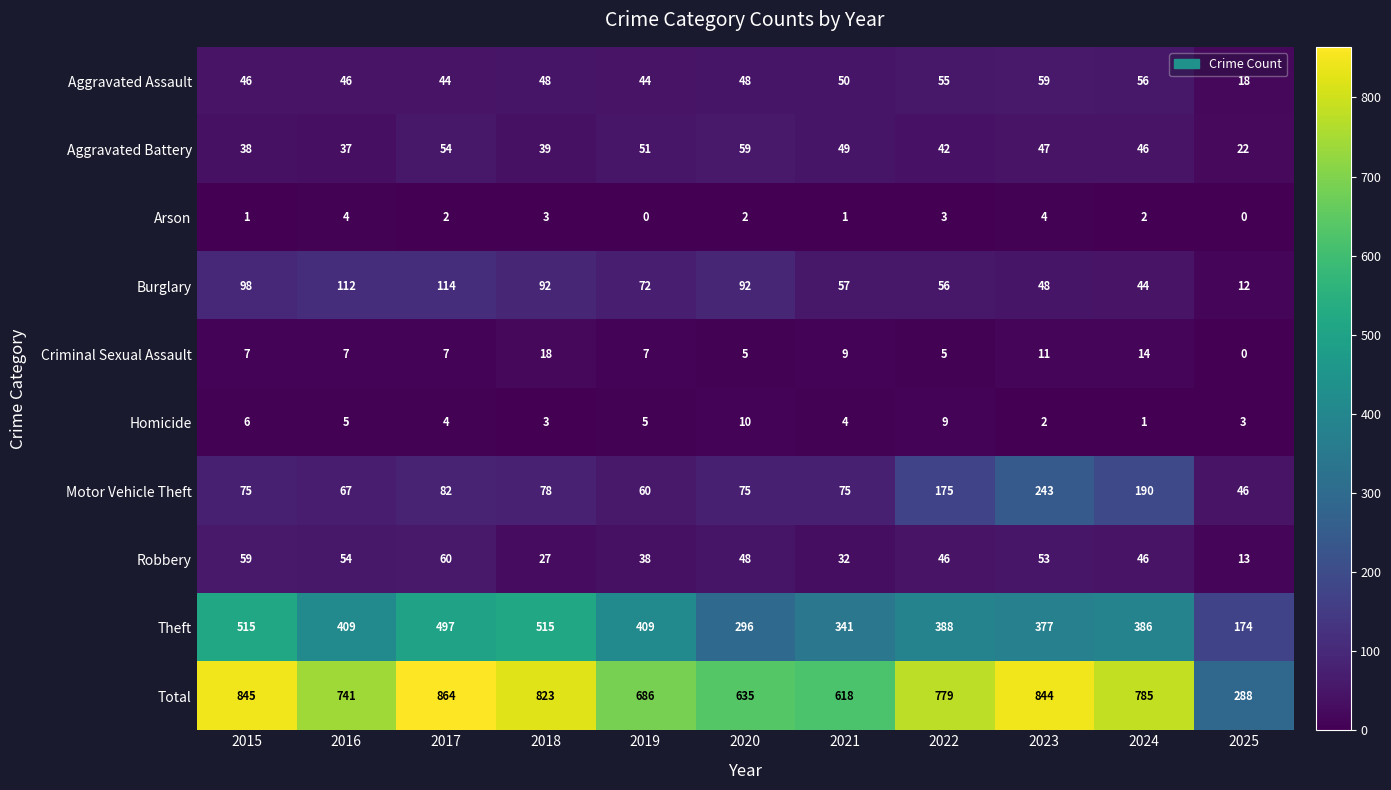

What is the spread (max minus min) of values at 2017?

862